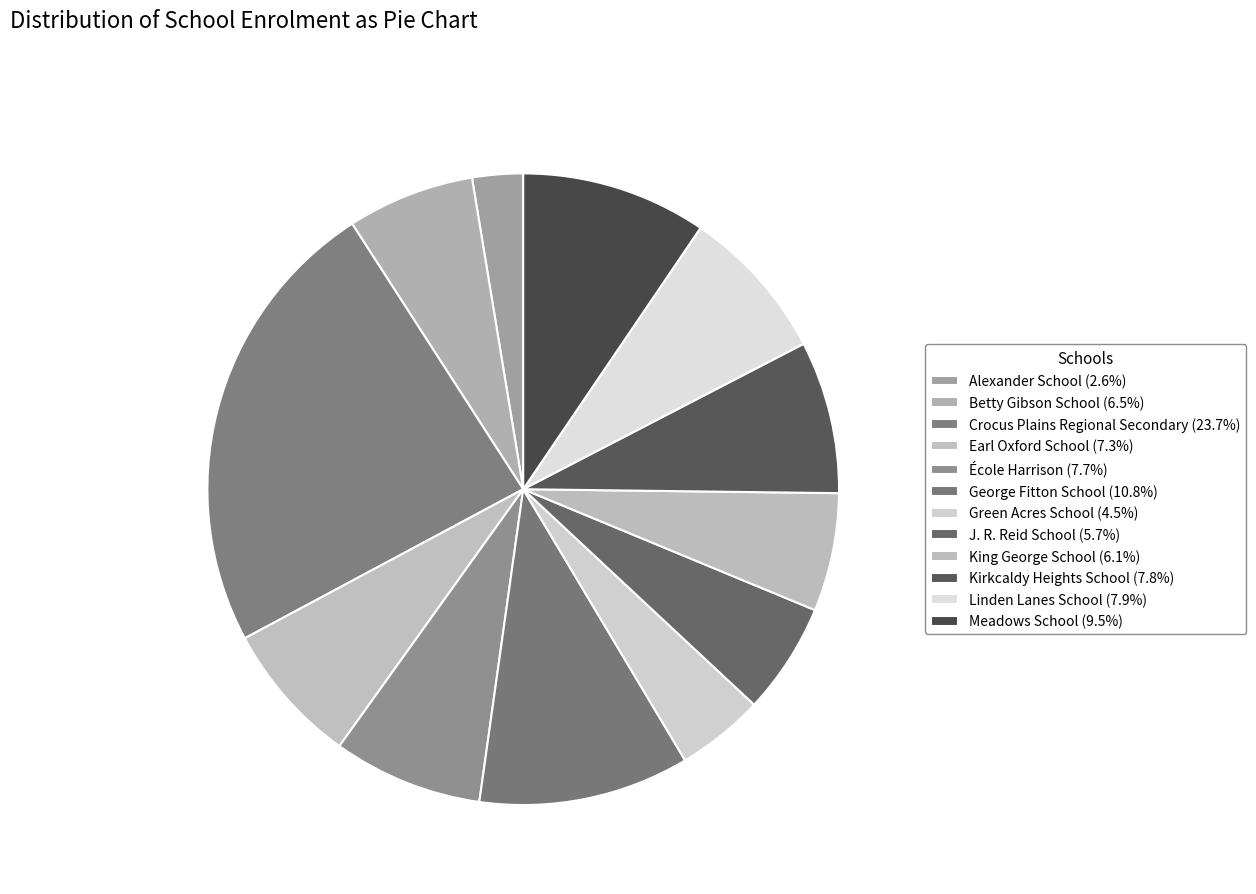

Is Meadows School the majority of the pie?

No